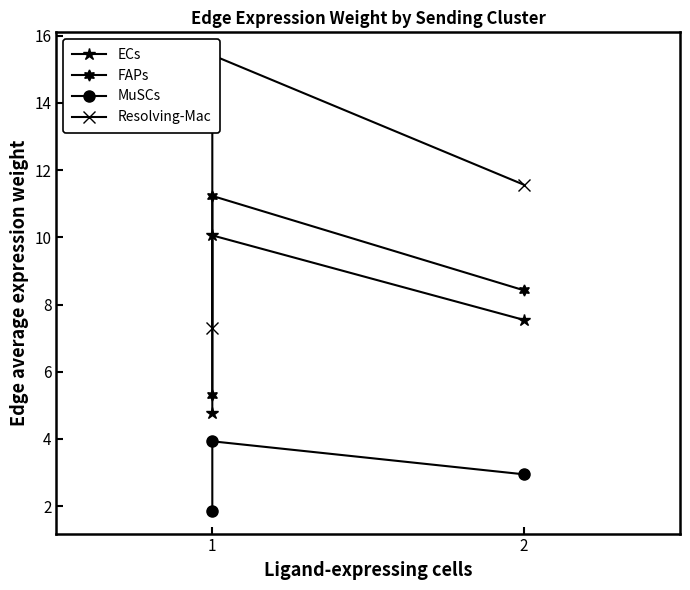

At which category is the sum across all series the highest?

1